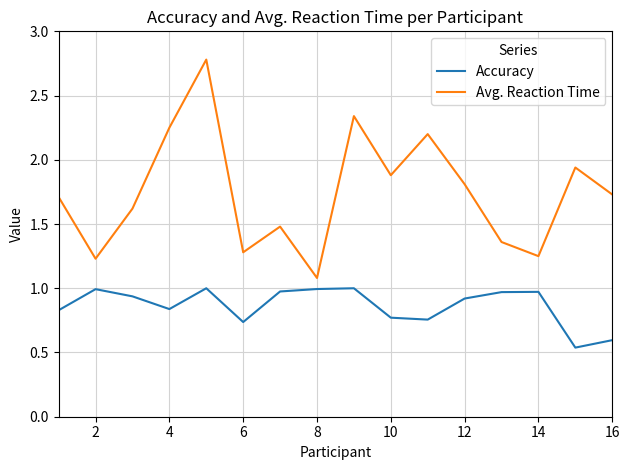

True or false: Avg. Reaction Time and Accuracy intersect in this chart.

False